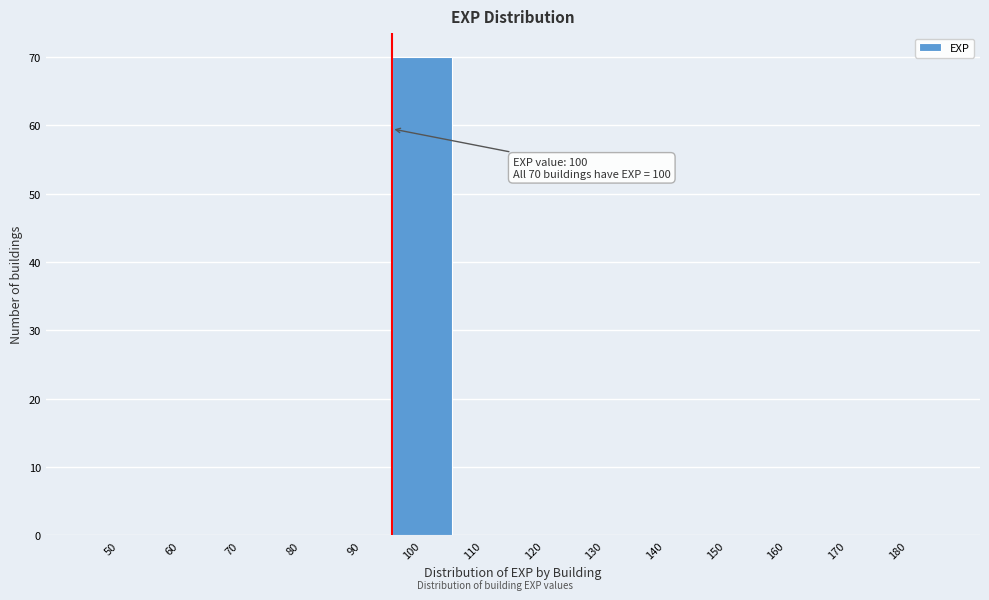

Reading left to right, list all the values displayed in this chart.

50=0	60=0	70=0	80=0	90=0	100=70	110=0	120=0	130=0	140=0	150=0	160=0	170=0	180=0